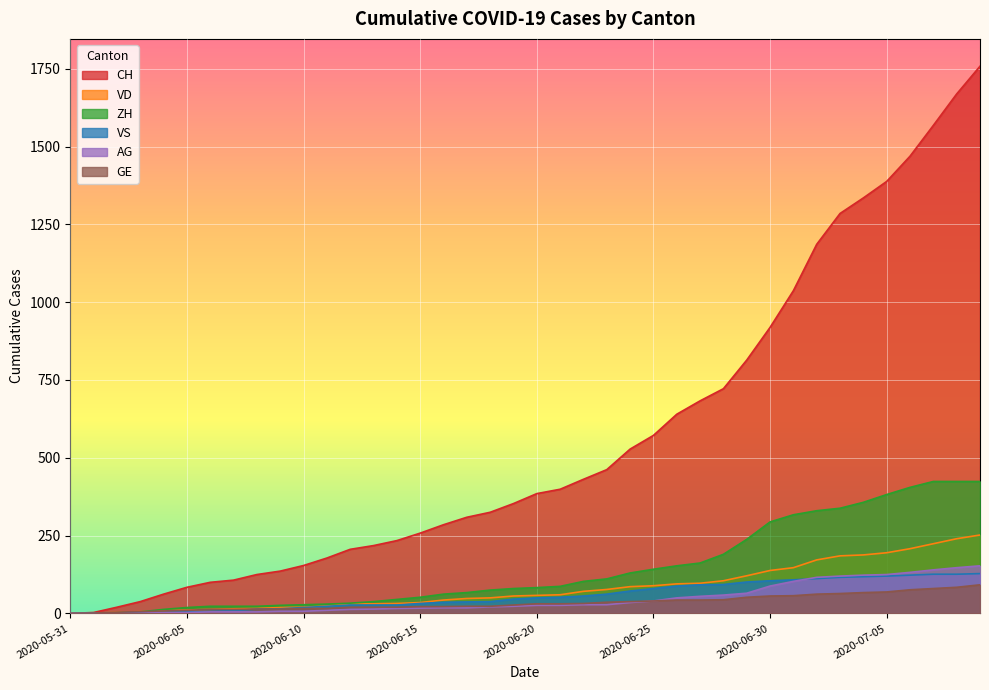

How many times do VD and VS cross each other?

1